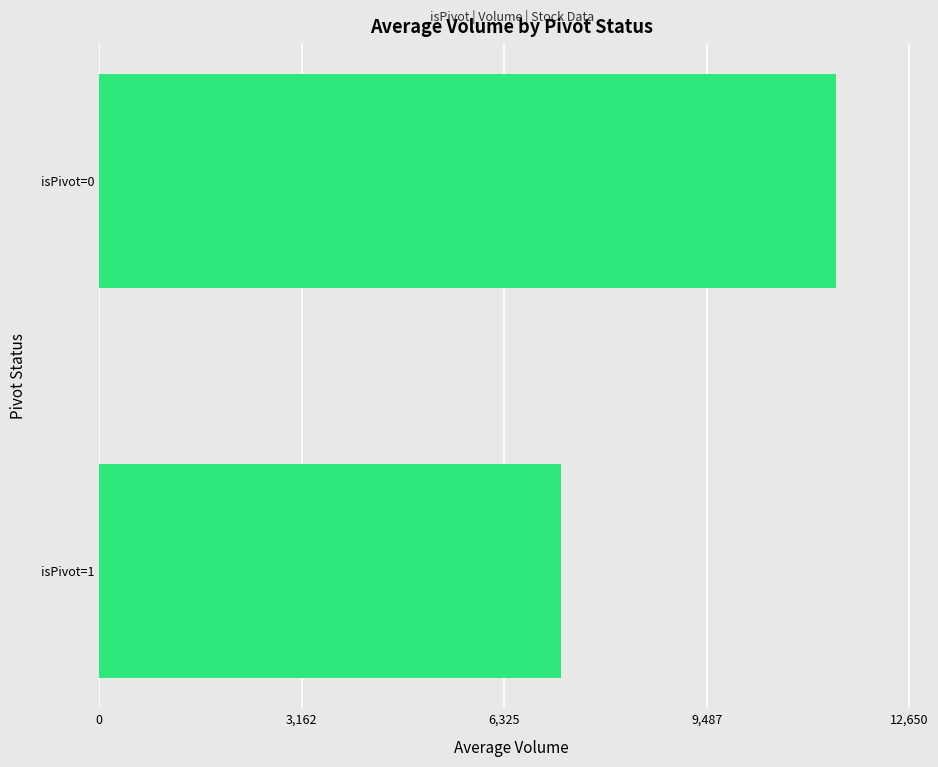

What is the difference between the values at isPivot=0 and isPivot=1?

4295